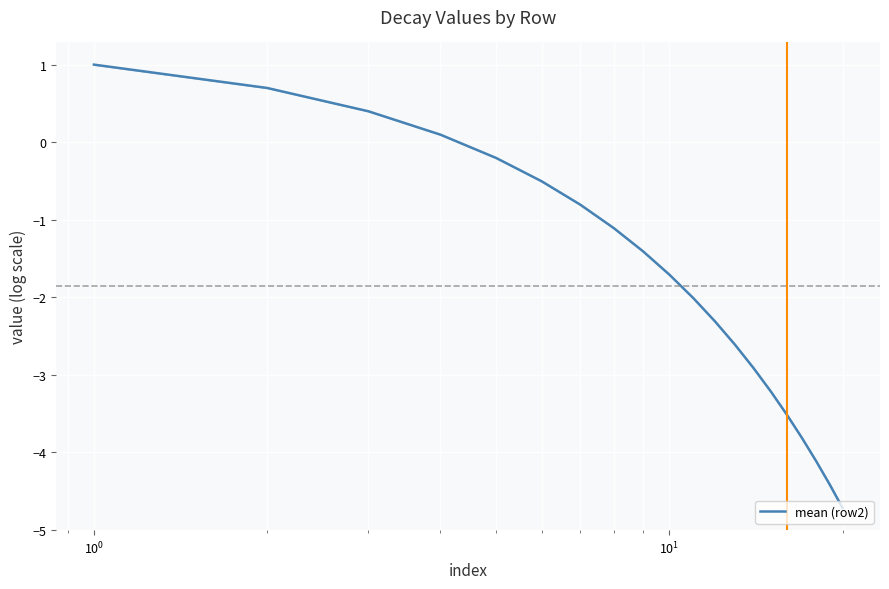

What is the minimum value for mean (row2)?

-4.7